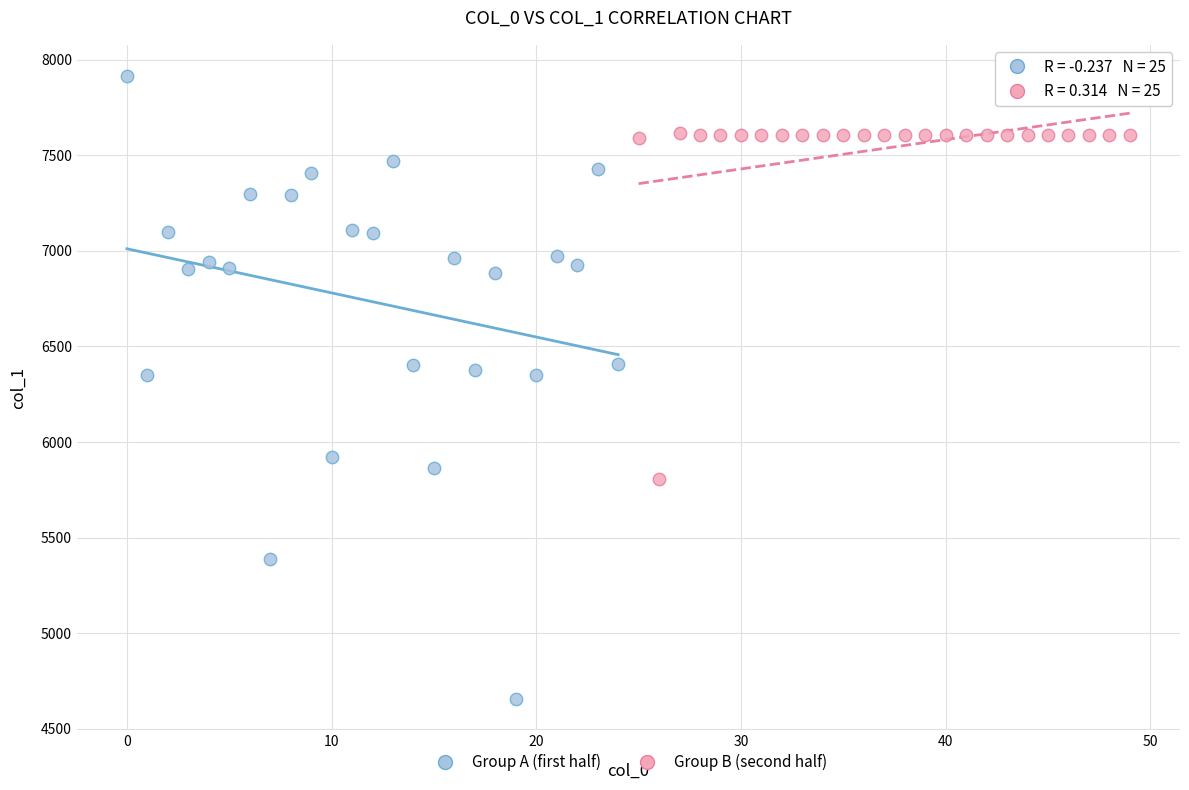

Which series has the largest Y range (max minus min)?

Group A (first half)